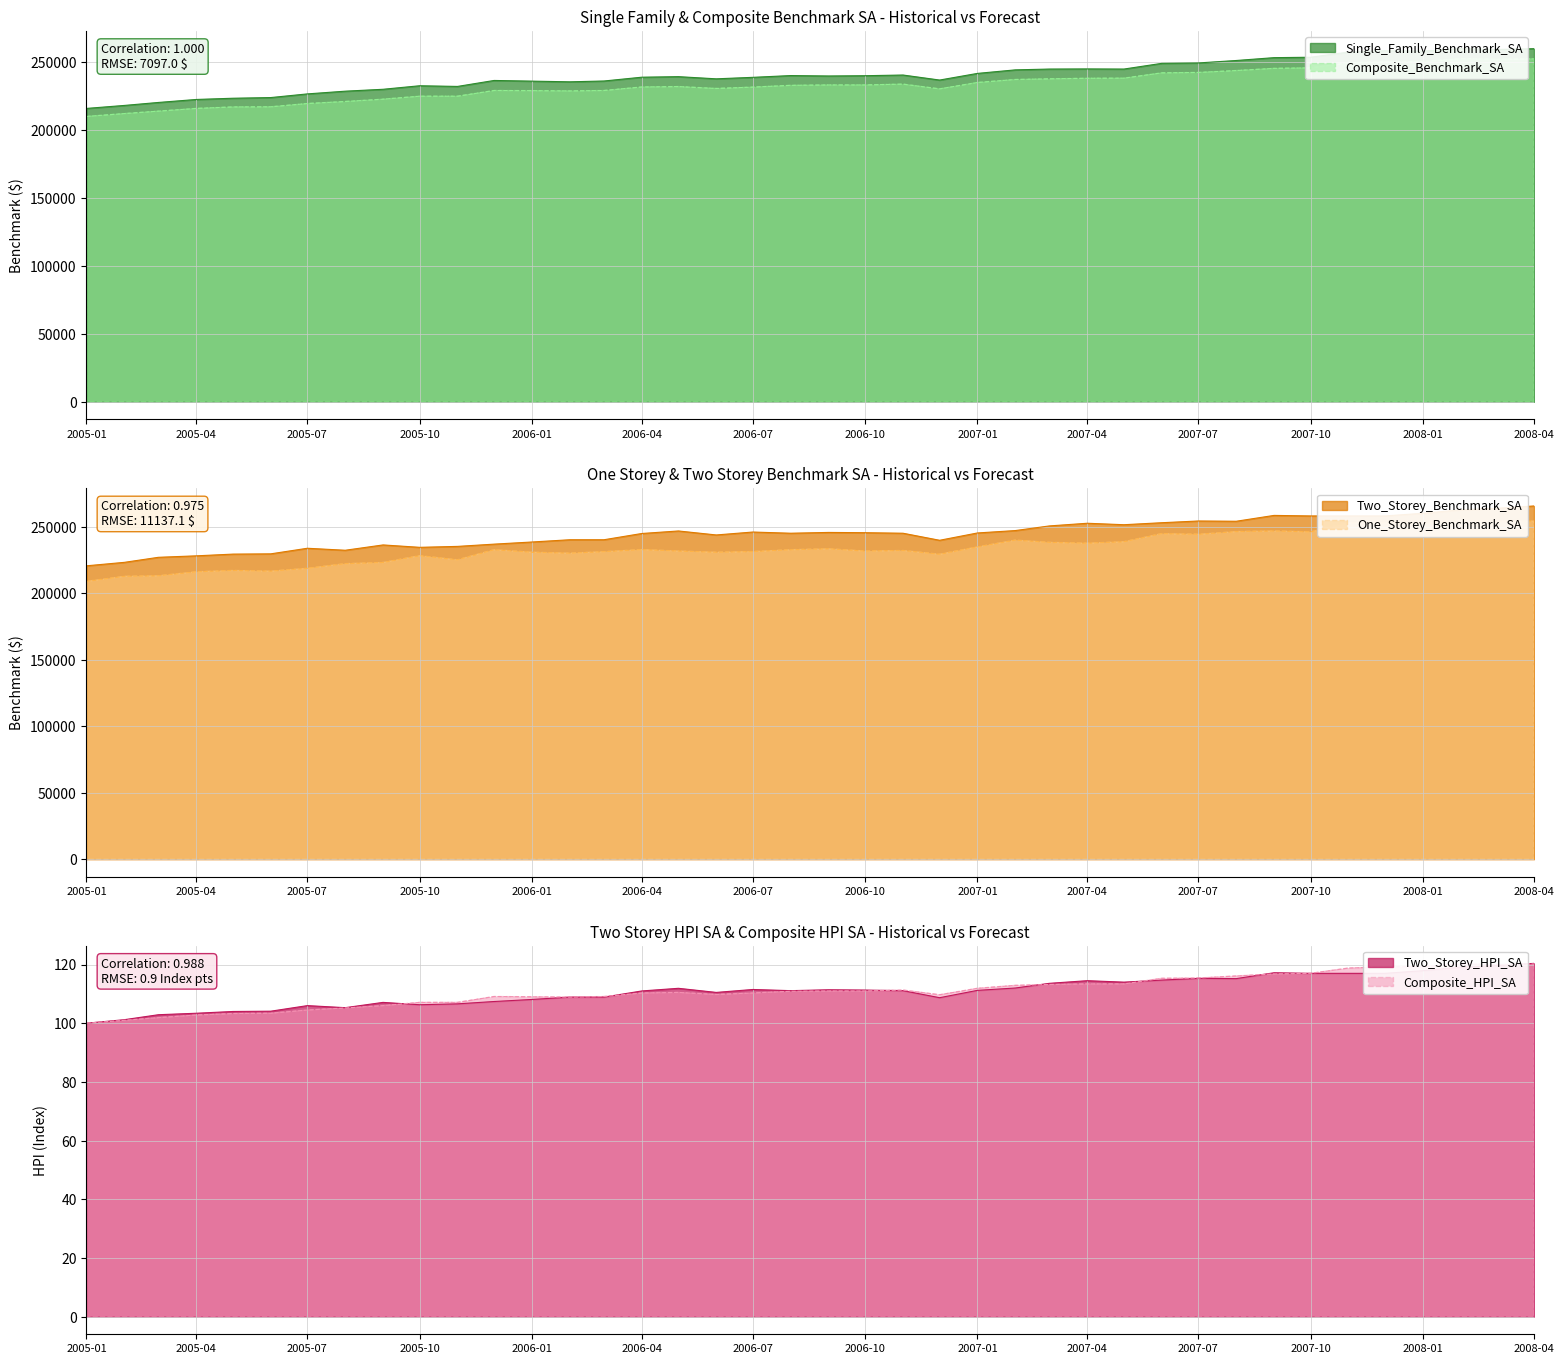

True or false: Composite_Benchmark_SA has more than 1 points higher than both neighbors.

True